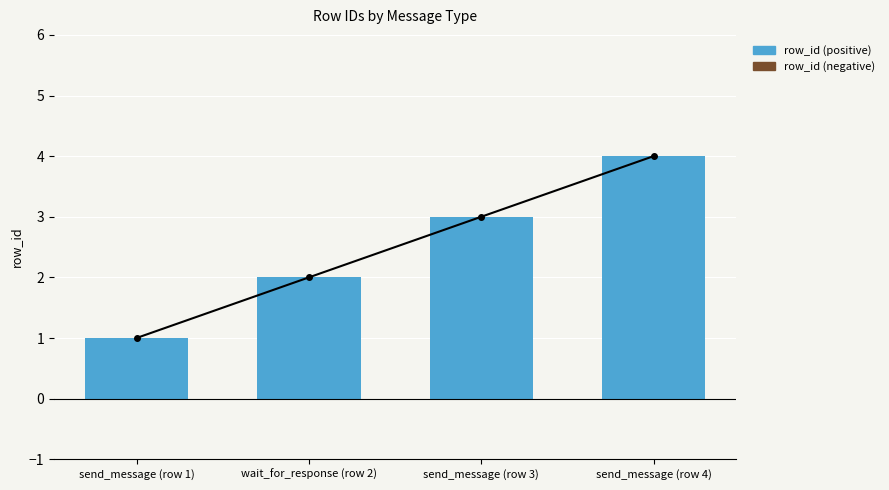

At which category is the sum across all series the highest?

send_message (row 4)